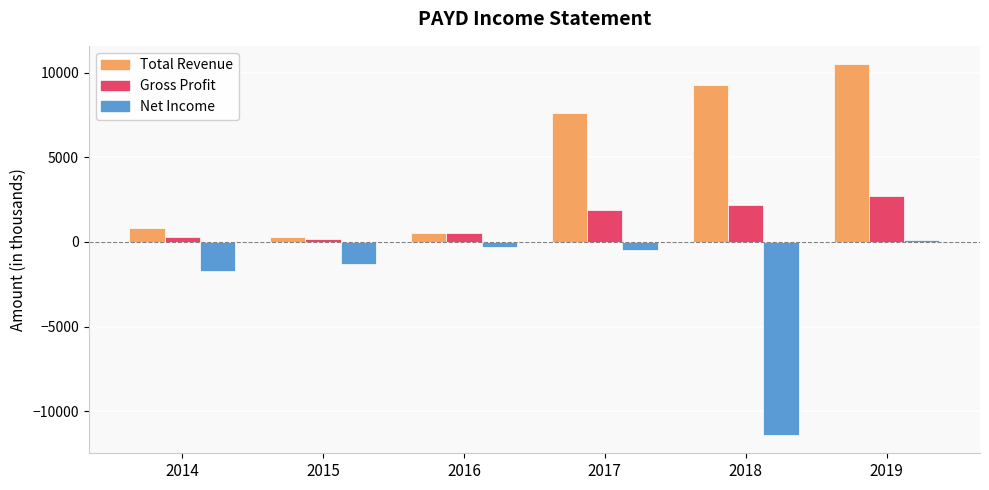

What is the difference between the maximum and minimum values in the Gross Profit series?

2500